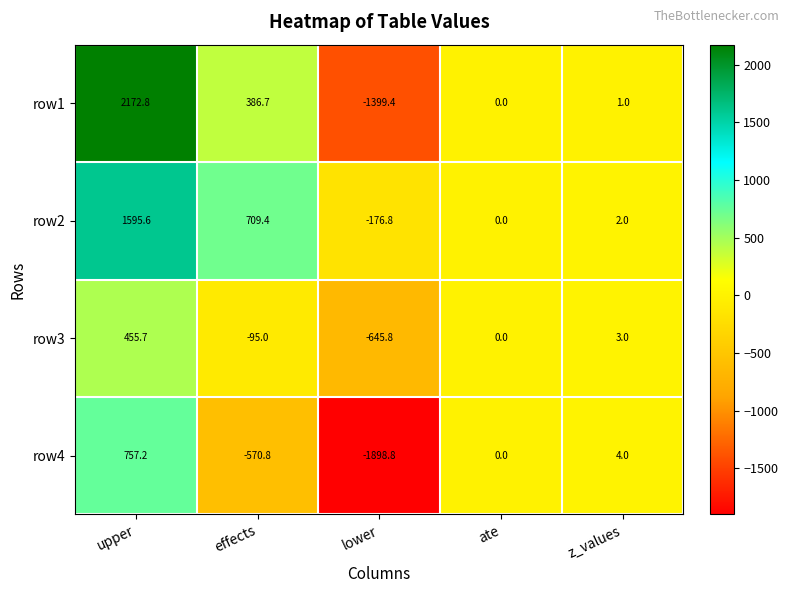

What is the difference between the maximum and minimum values in the row2 series?

1772.4